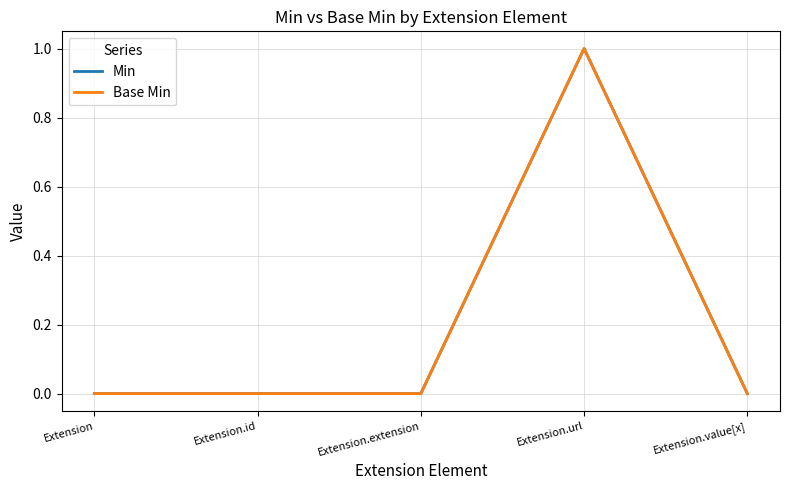

In Base Min, how many points are higher than both neighbors (excluding endpoints)?

1